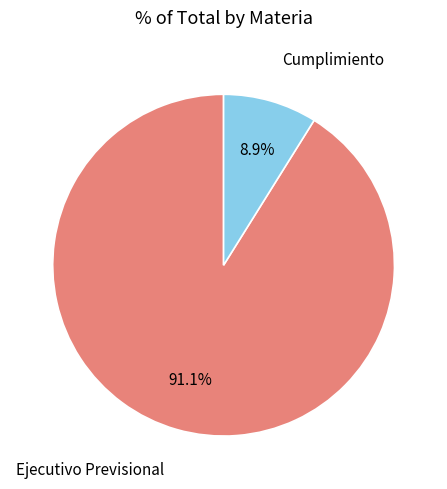

How much of the chart is everything except Cumplimiento?

91.1%